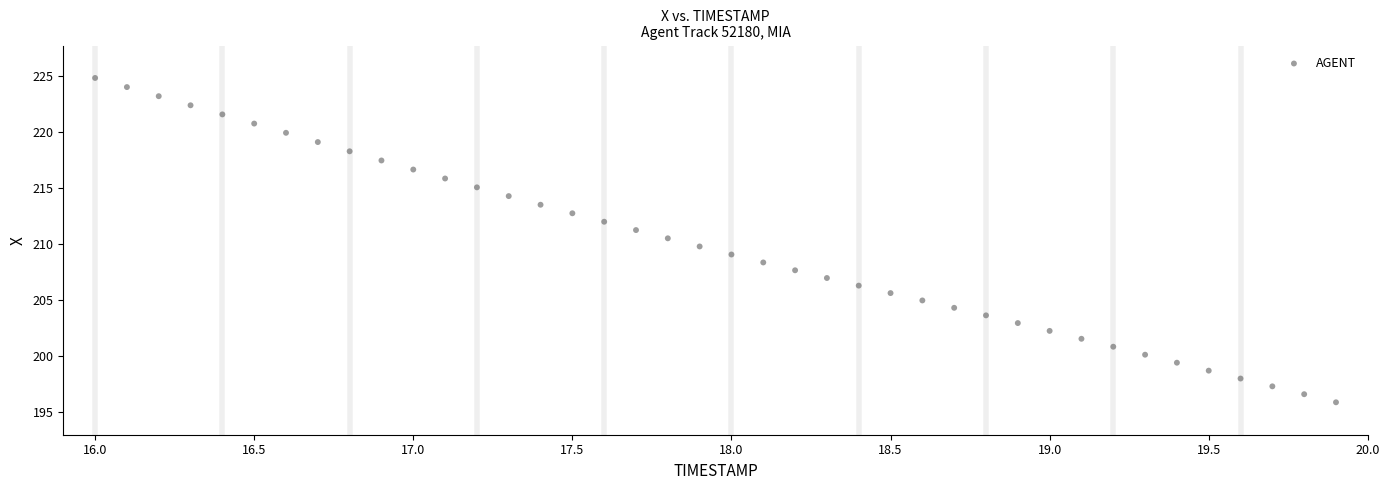

What is the range of Y values (max minus min)?

29.0